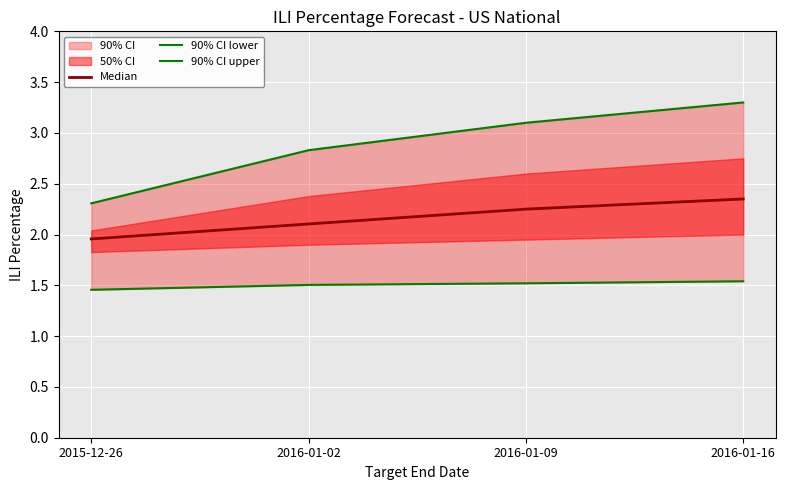

What is the smallest value displayed?

1.5